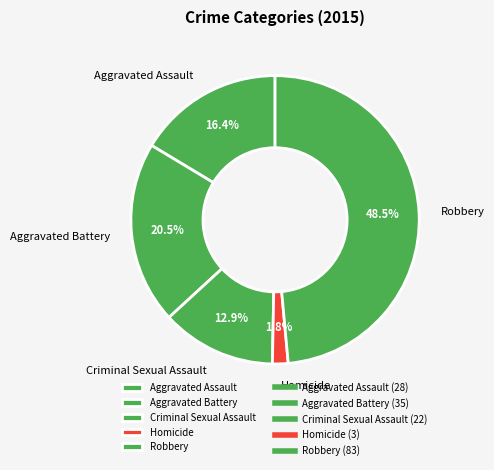

How many segments does this pie chart have?

5